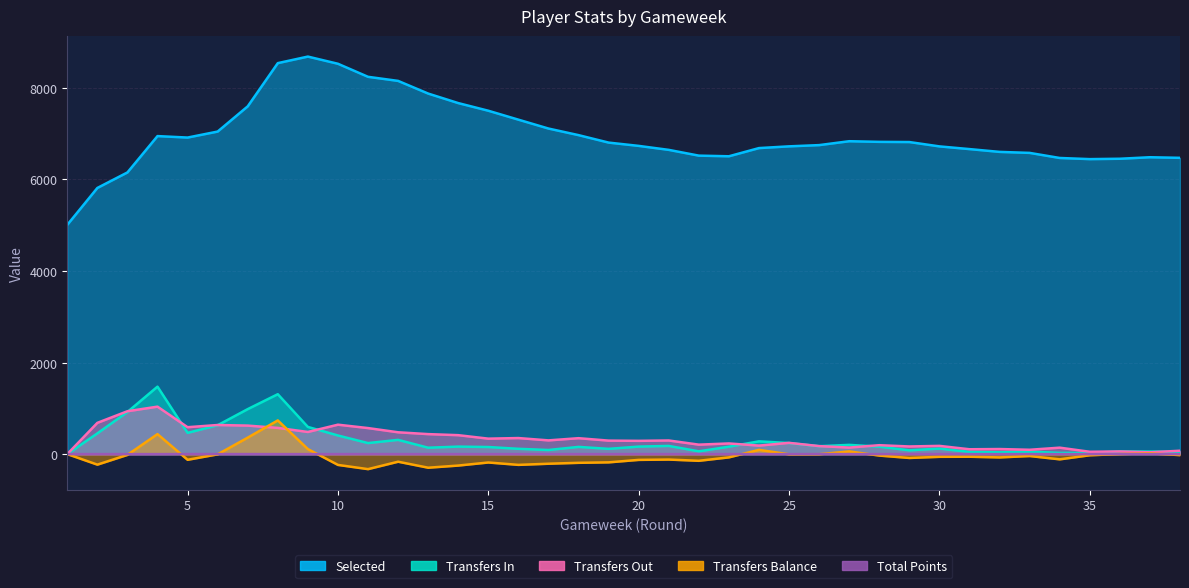

How many interior local peaks does the transfers_balance series have?

10